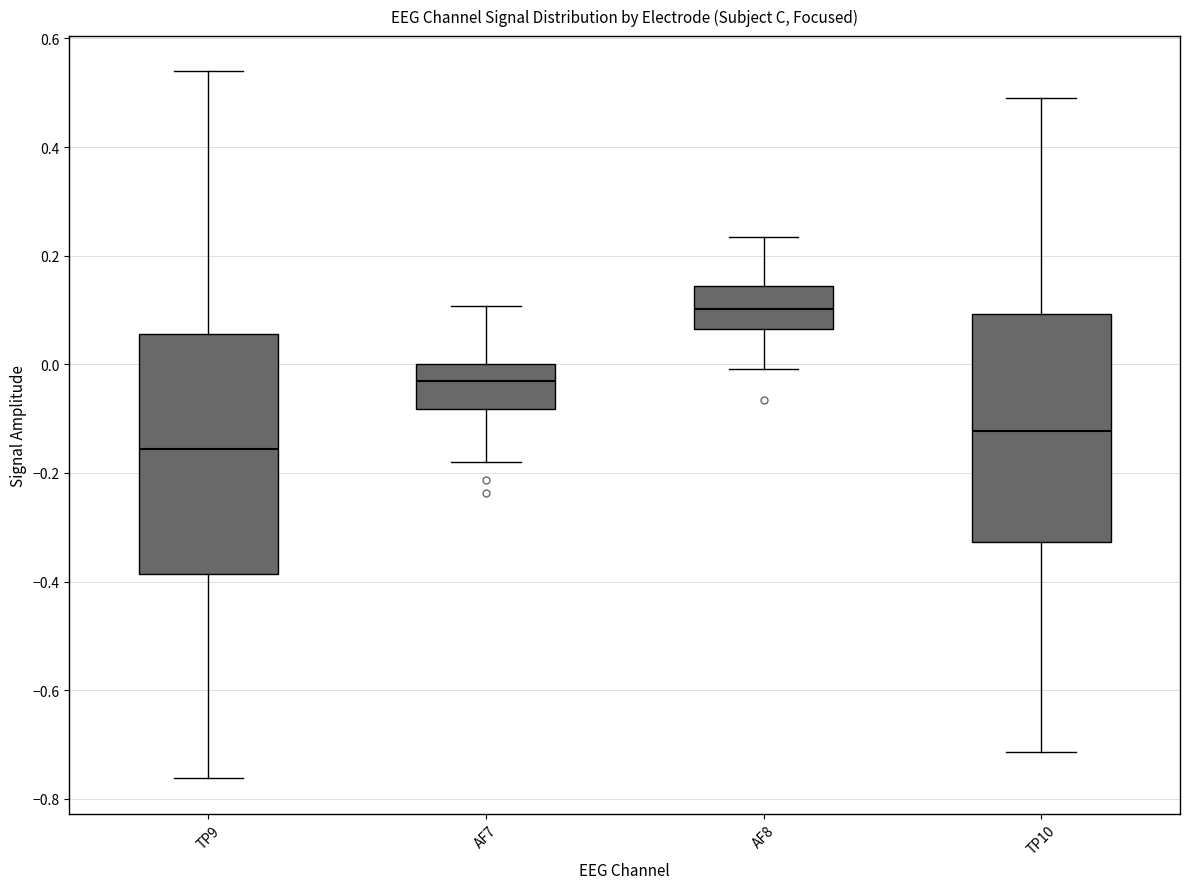

Which box's median line is the highest?

AF8